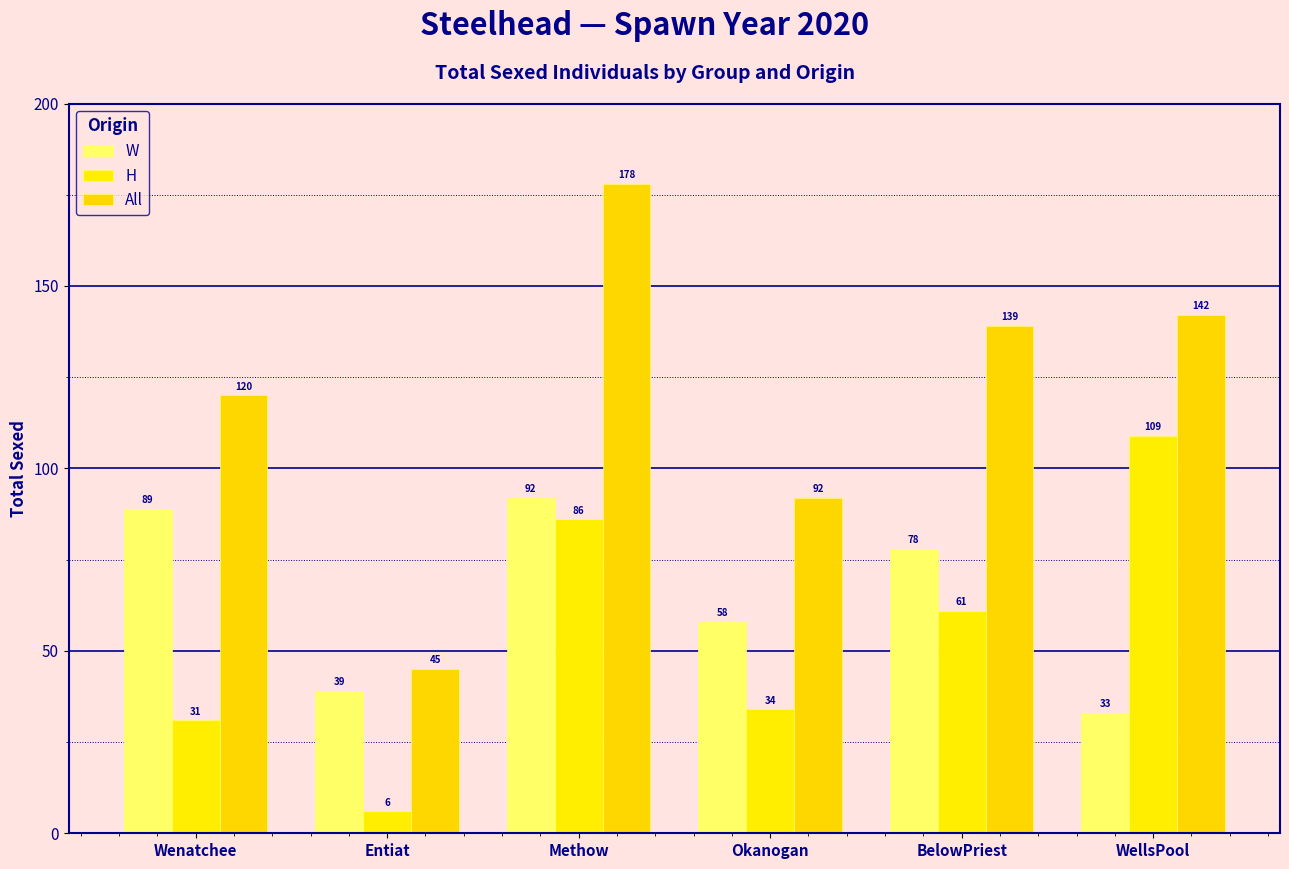

List the labels in order of H value, smallest first.

Entiat, Wenatchee, Okanogan, BelowPriest, Methow, WellsPool